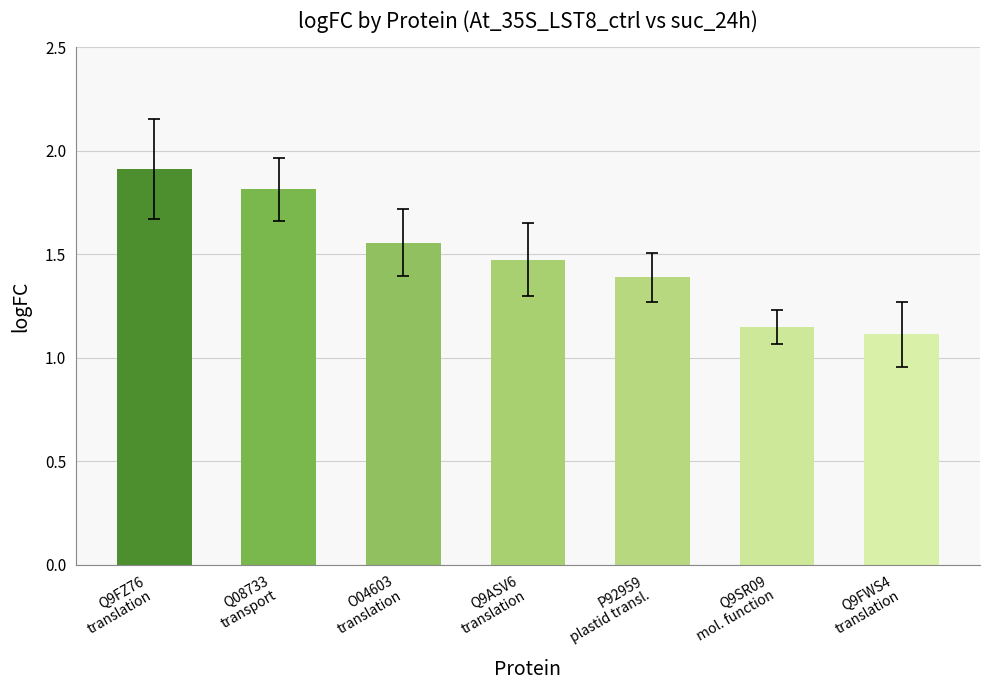

List the labels in order of value, largest first.

Q9FZ76
translation, Q08733
transport, O04603
translation, Q9ASV6
translation, P92959
plastid transl., Q9SR09
mol. function, Q9FWS4
translation